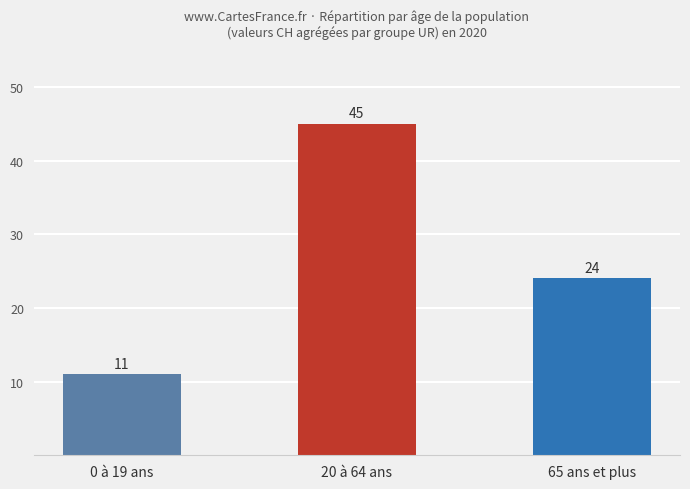

What is the minimum value shown in the chart?

11